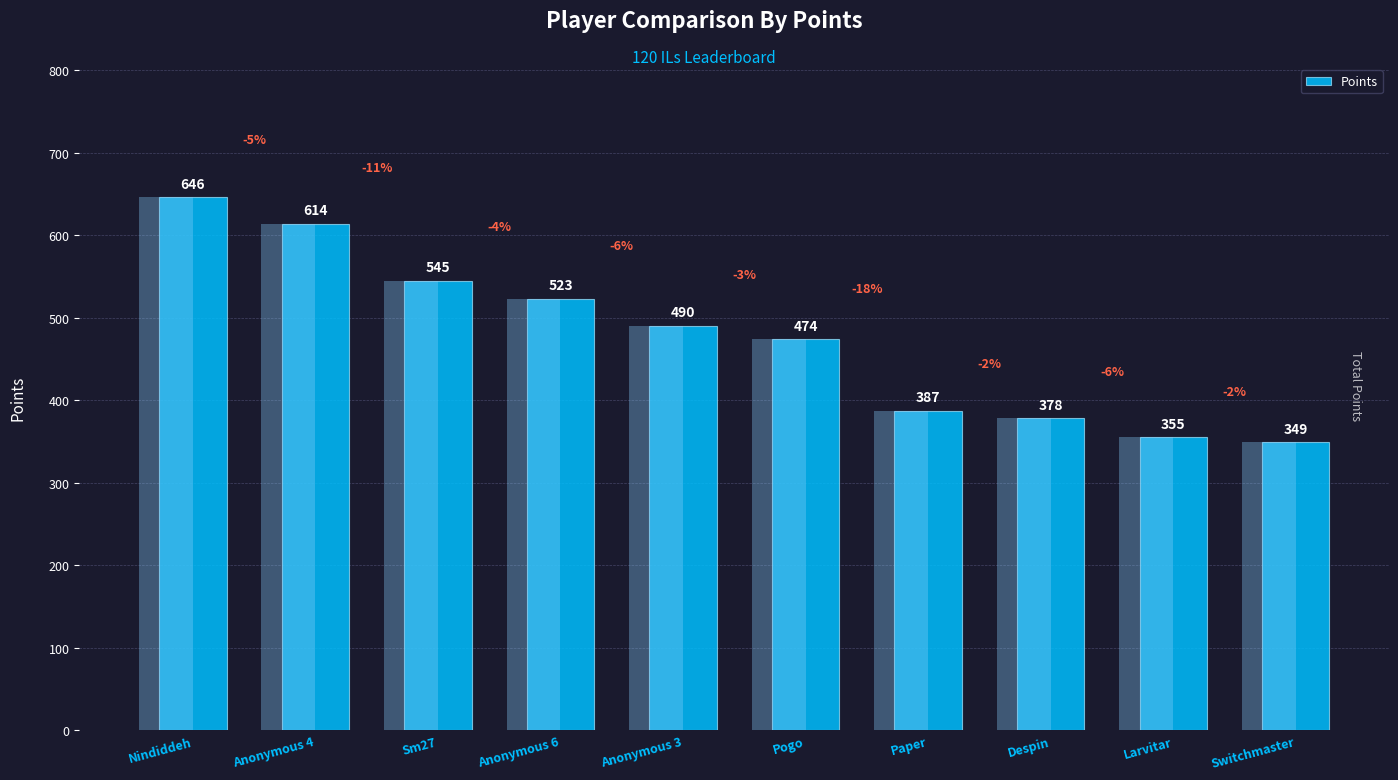

What value does the data have at Paper, to the nearest 10?

390